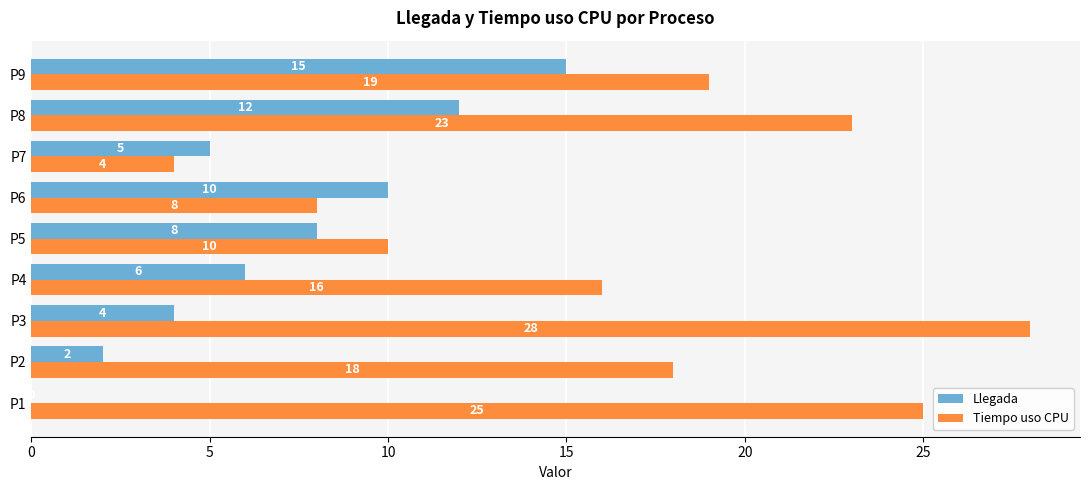

Between P1 and P6, which series saw the biggest shift?

Tiempo uso CPU